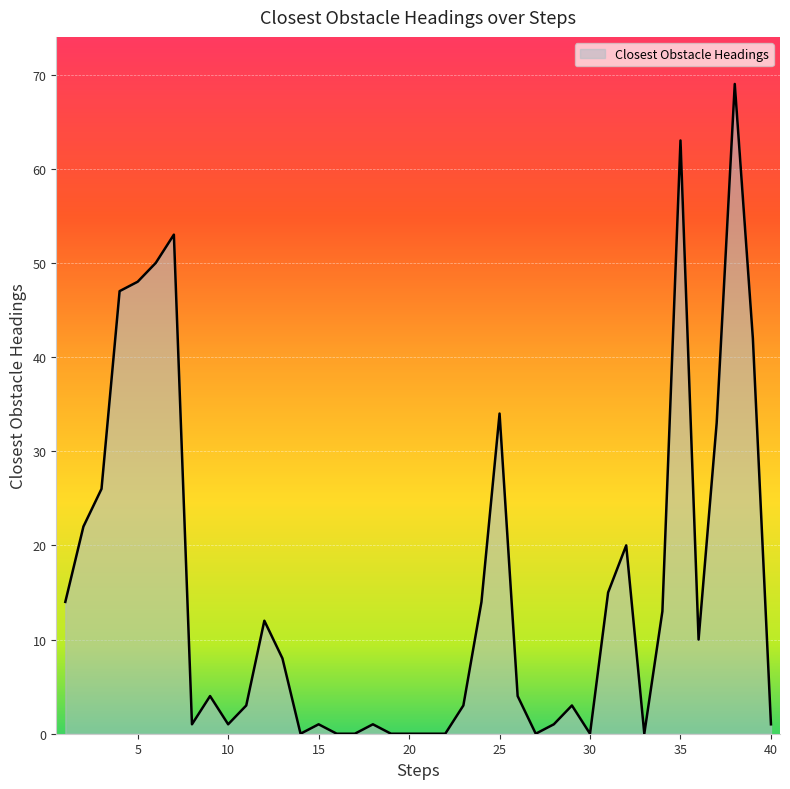

Does the chart display data point markers on the line(s)?

No